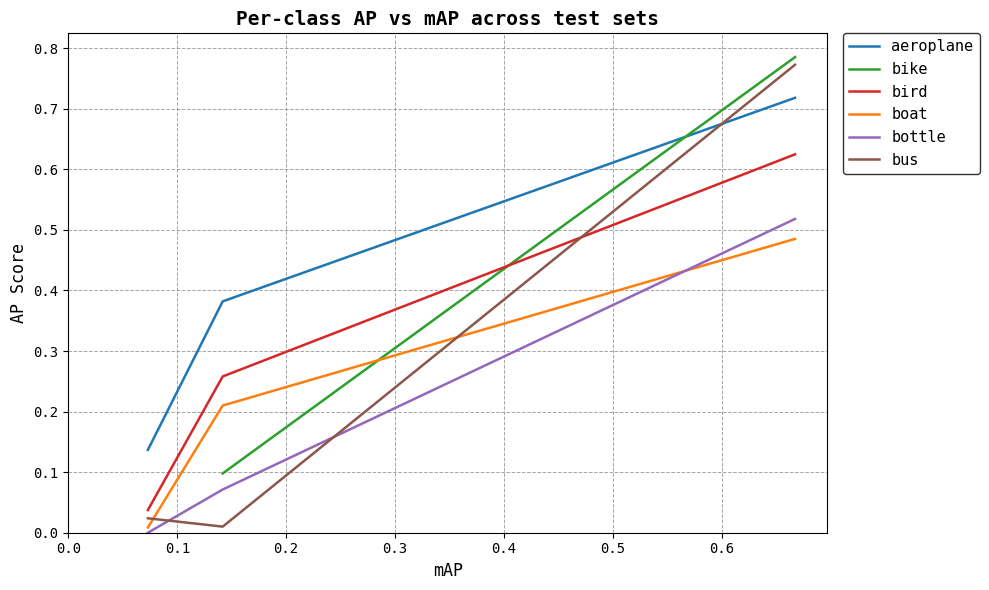

Does the chart have visible grid lines?

Yes